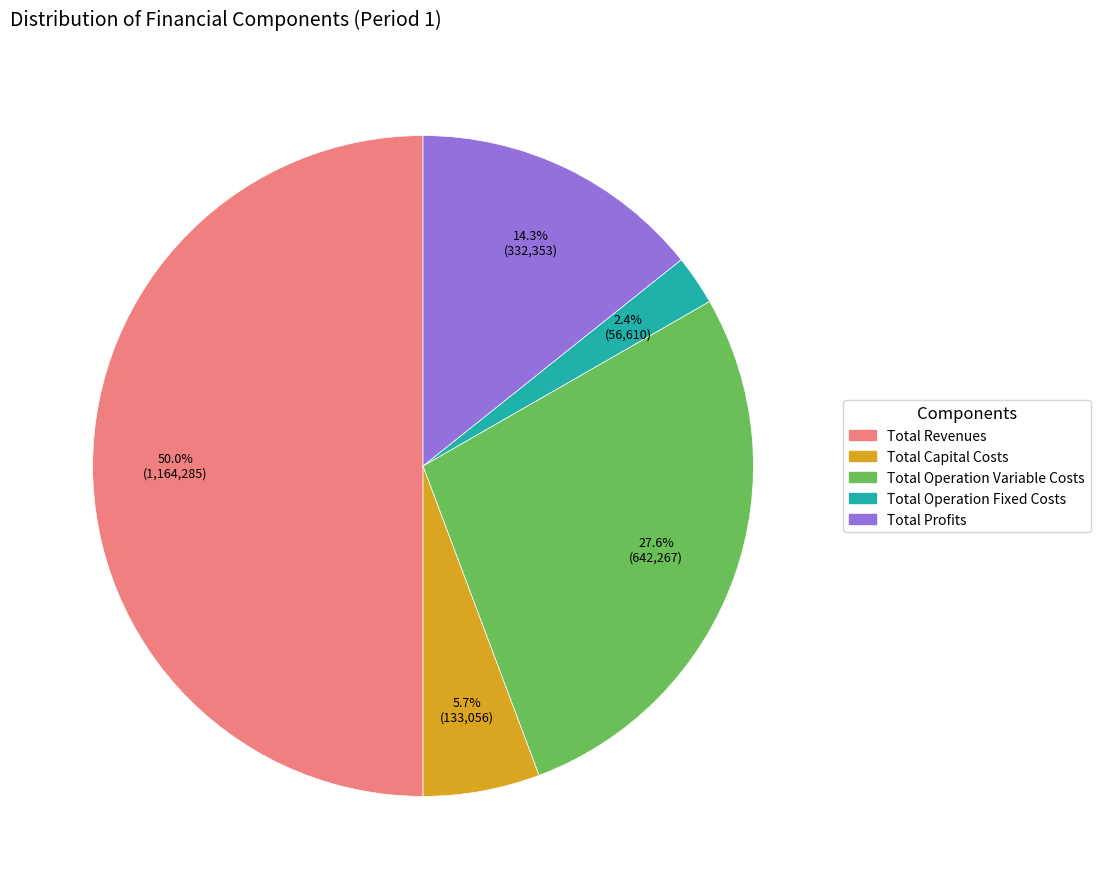

What is the majority slice?

Total Revenues